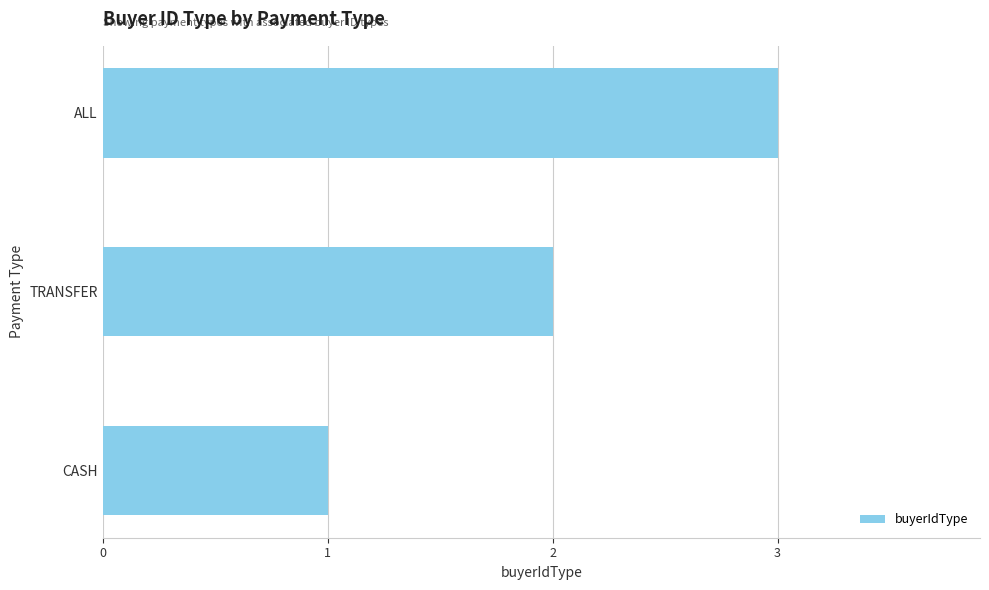

True or false: the data shows 1 at CASH.

True